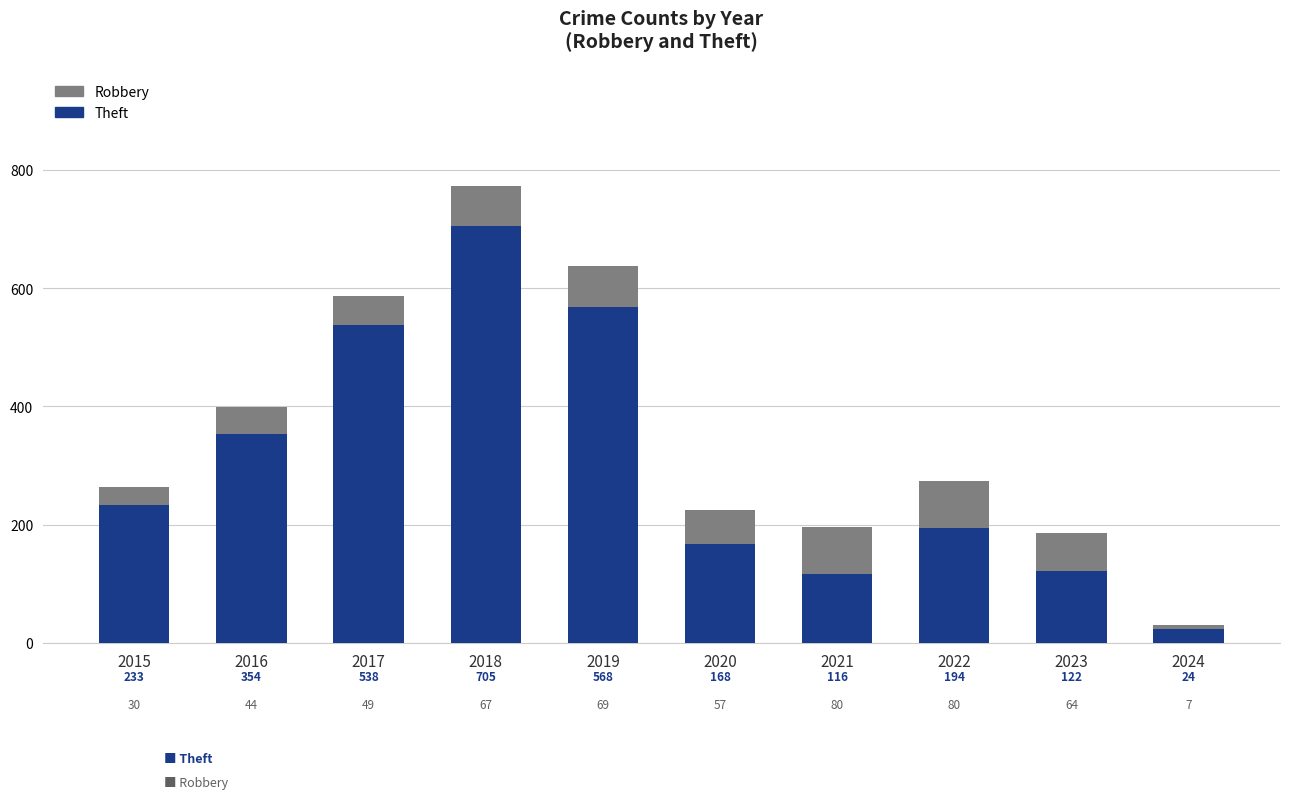

What is the average value of the Theft series?

302